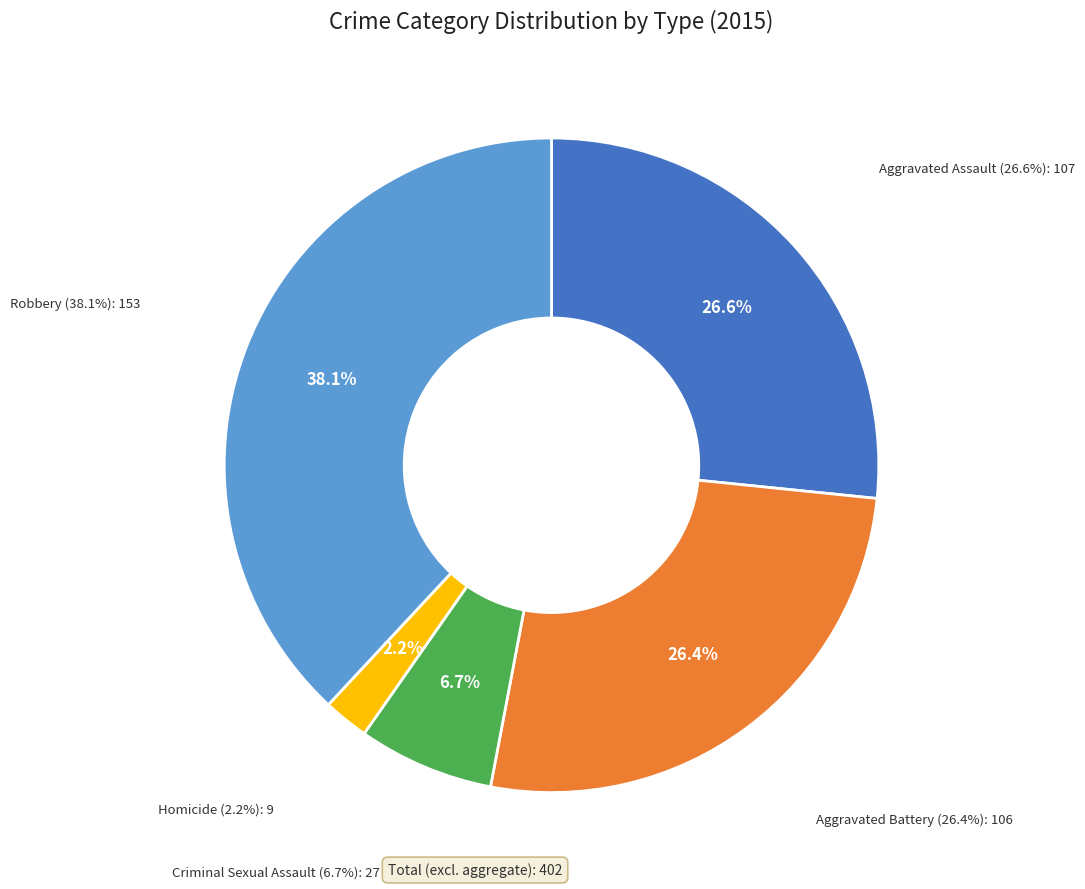

To the nearest percent, what portion does Criminal Sexual Assault represent?

7%